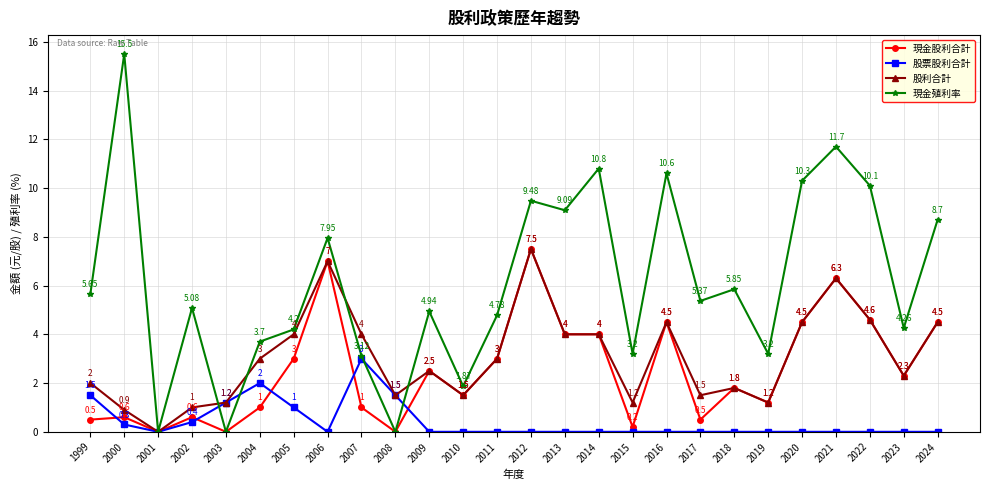

True or false: 現金股利合計 has more than 2 points higher than both neighbors.

True